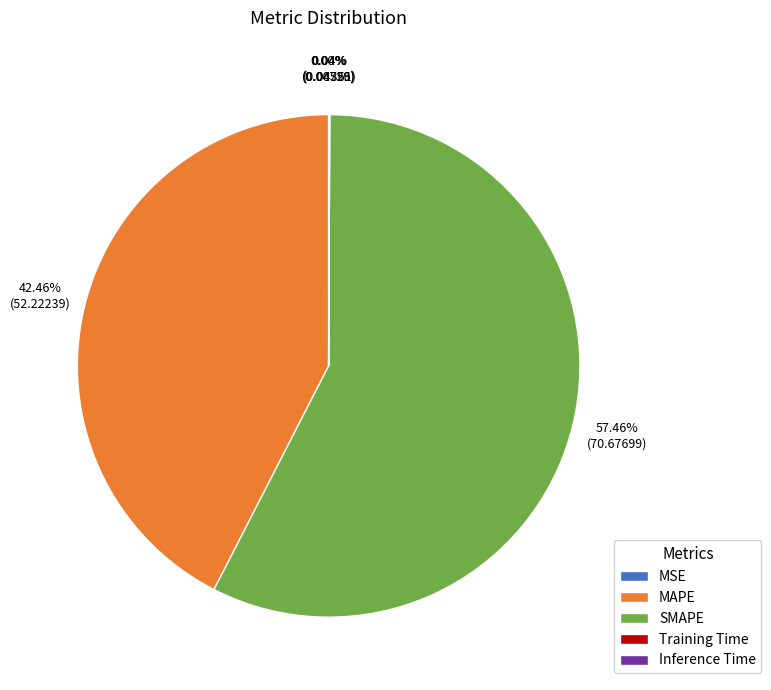

Does SMAPE account for over 50% of the chart?

Yes